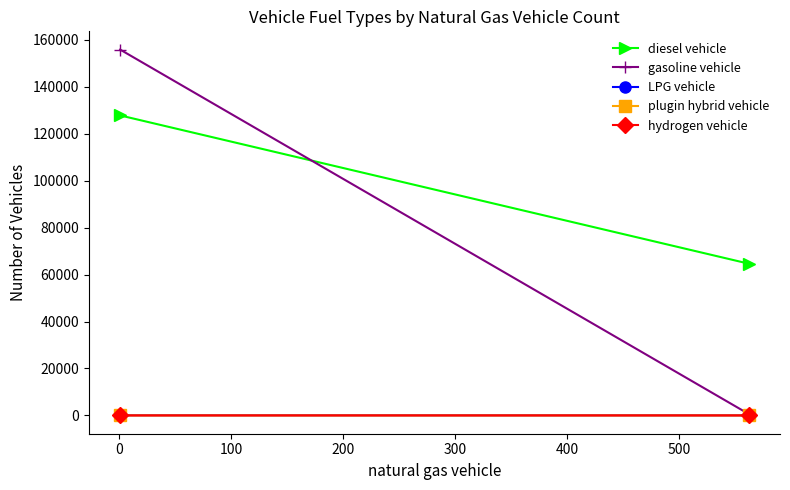

What is the approximate value of plugin hybrid vehicle at 0?

3